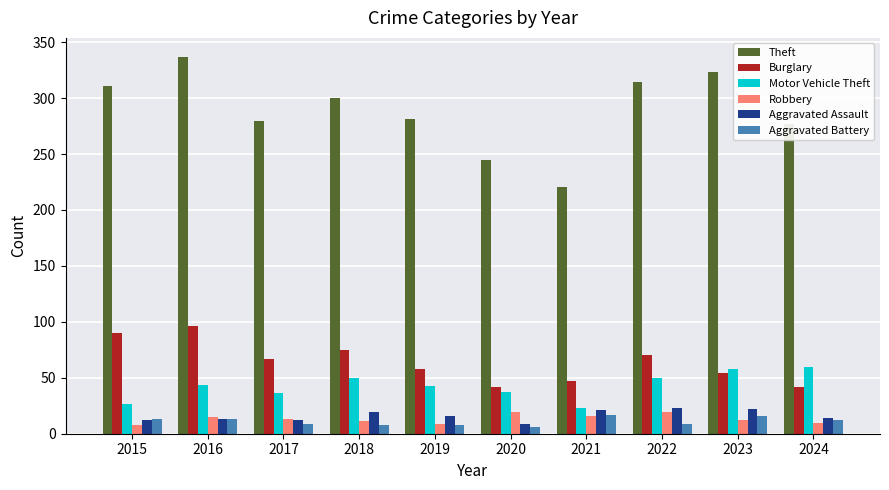

What is the minimum value shown in the chart?

6